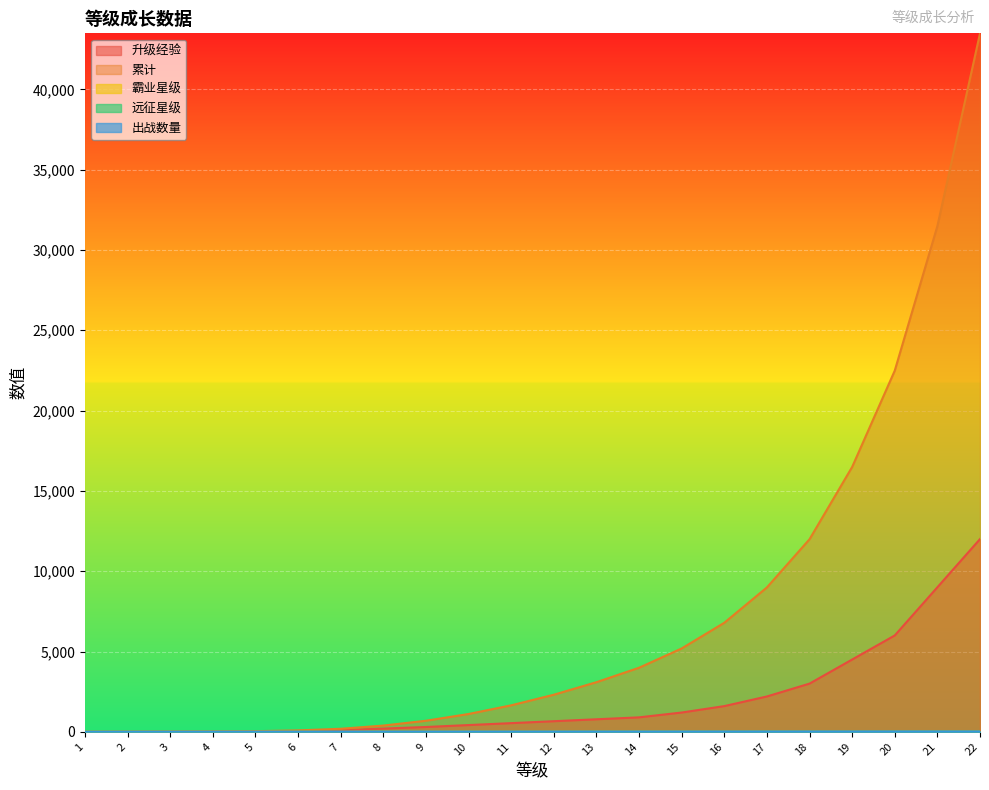

At which category does the chart reach its minimum across all series?

1